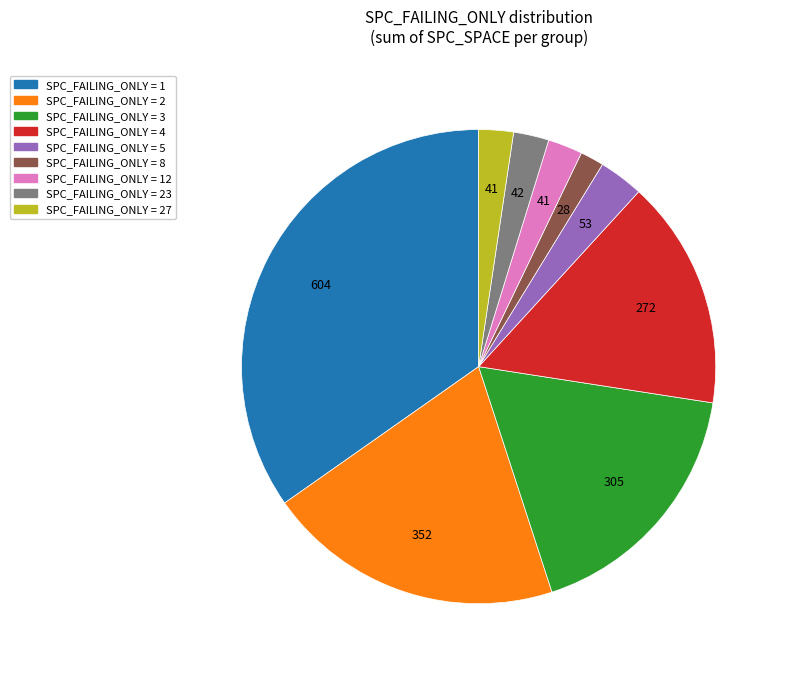

Is there any slice that represents more than half of the pie?

No